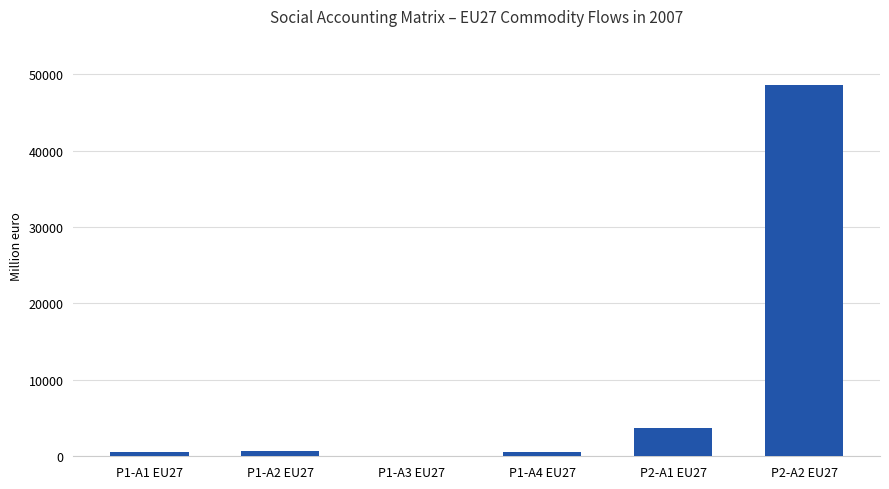

What is the maximum value shown in the chart?

48573.2